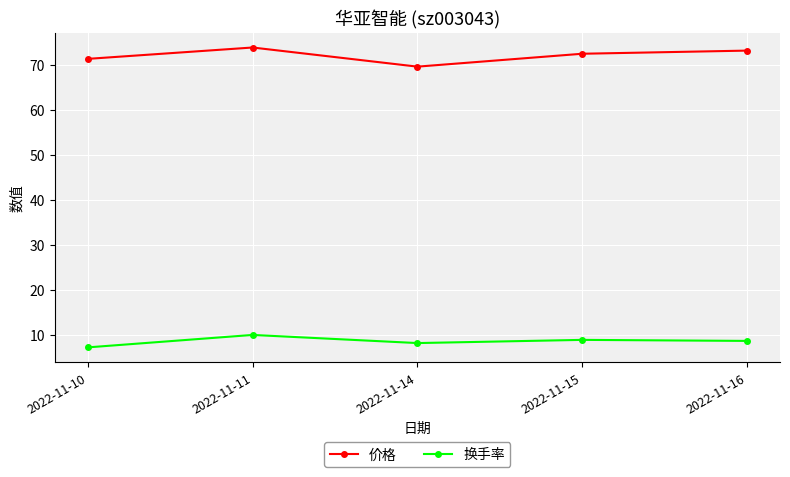

Which category has the lowest value across all series?

2022-11-10